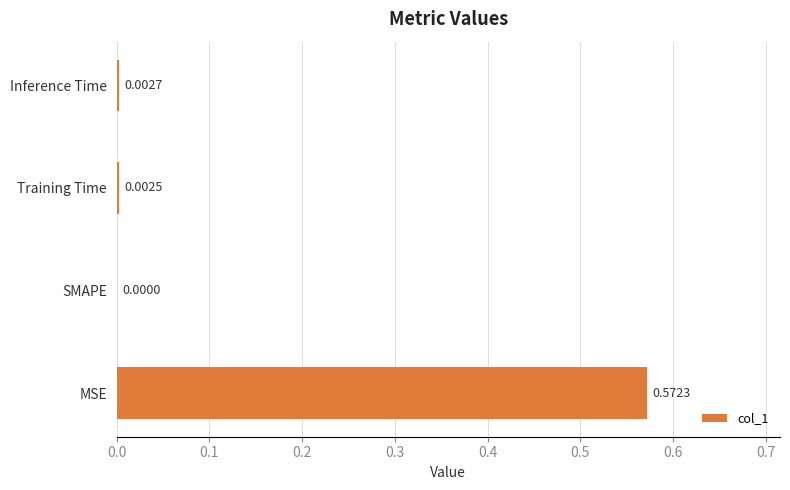

What is the change in value from MSE to Inference Time?

-0.6